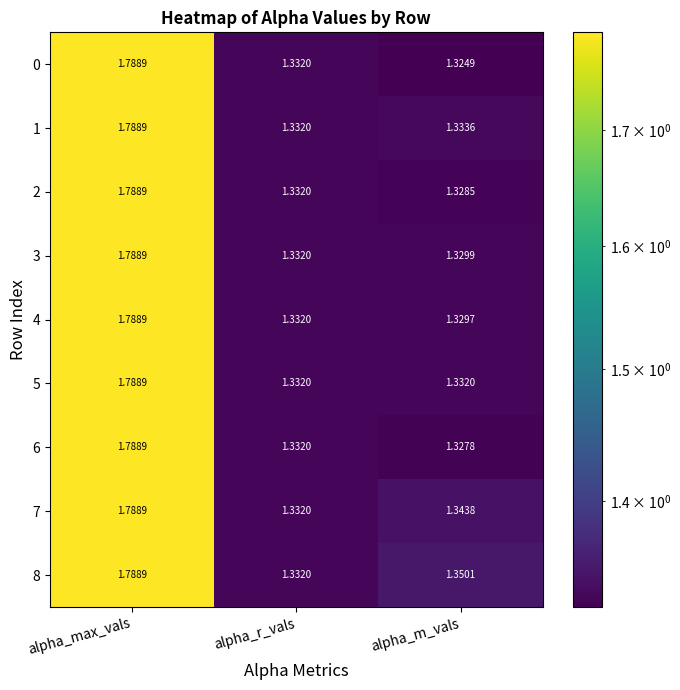

At how many categories does at least one series exceed 1?

3